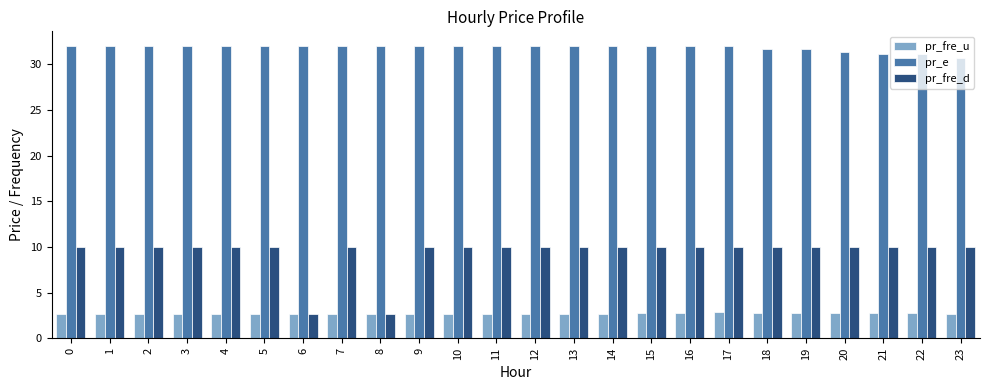

What are all the series names shown in the legend?

pr_fre_u, pr_e, pr_fre_d